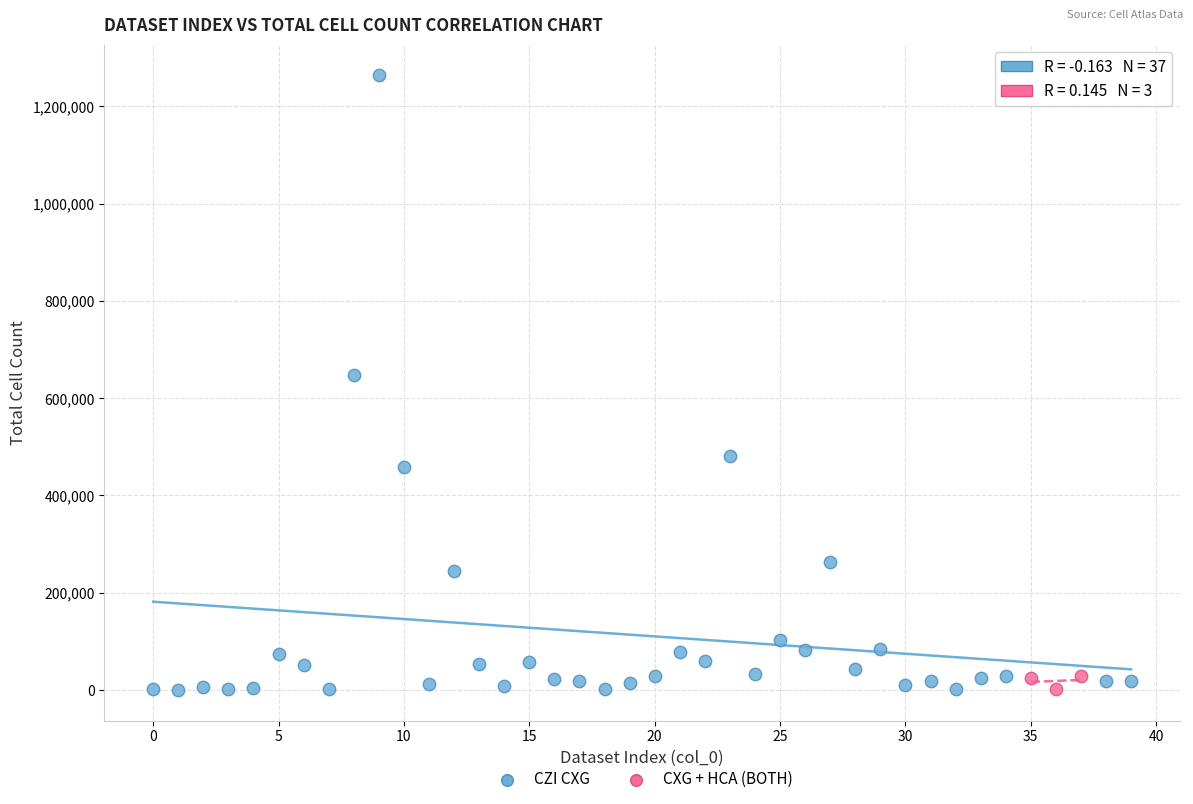

Which series has the widest spread of Y values?

CZI CXG